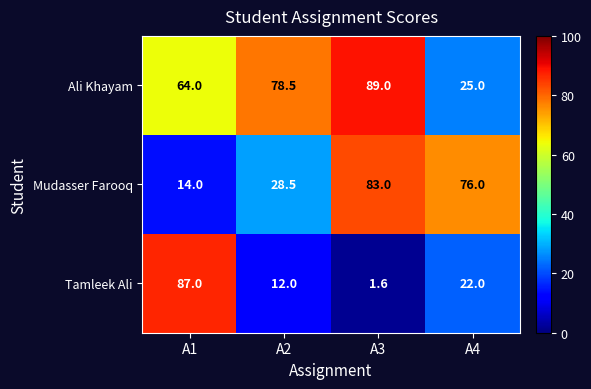

Count the Tamleek Ali values in the range 12 to 87.

3